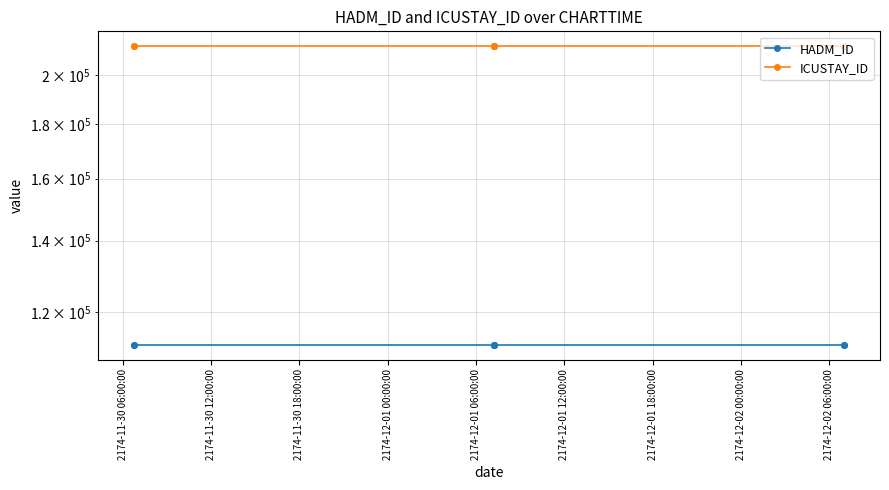

True or false: ICUSTAY_ID has more than 1 interior local peaks.

False